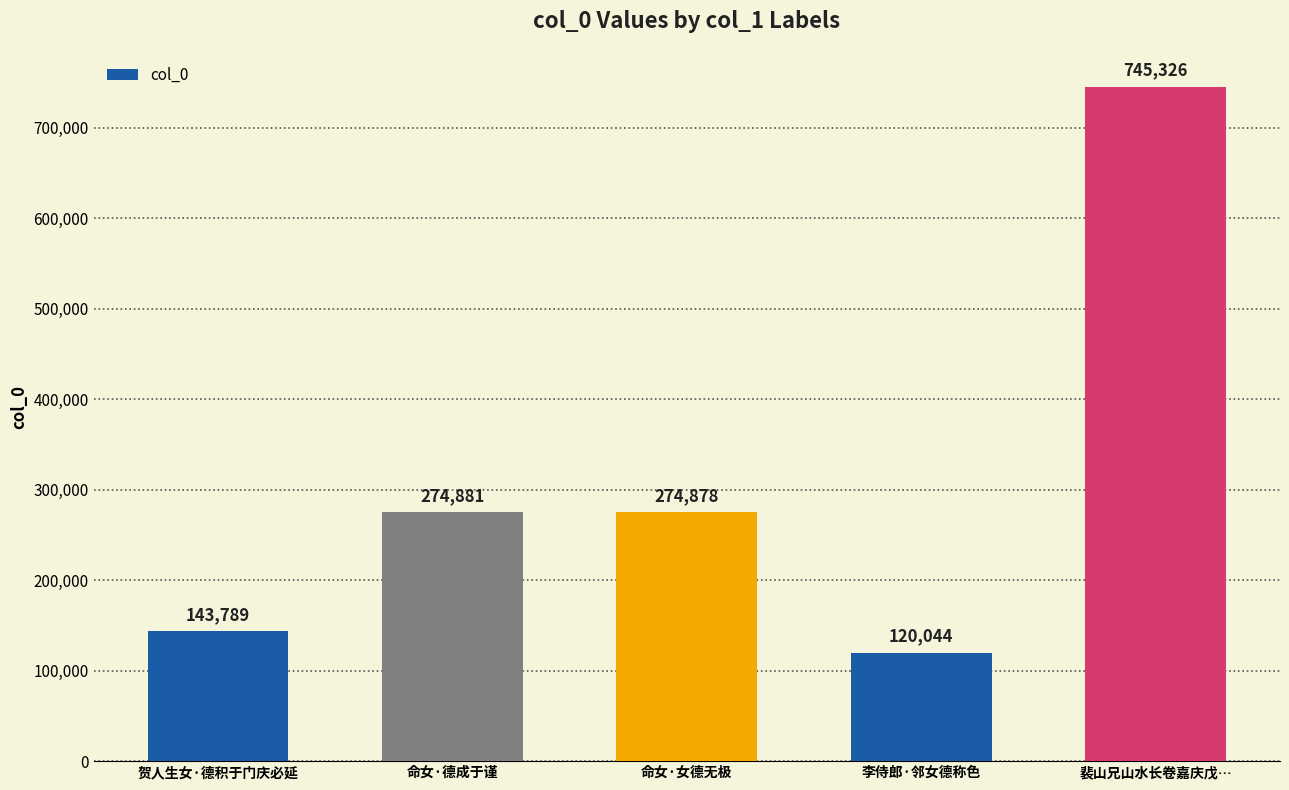

What is the change in value from 命女·德成于谨 to 李侍郎·邻女德称色?

-154837